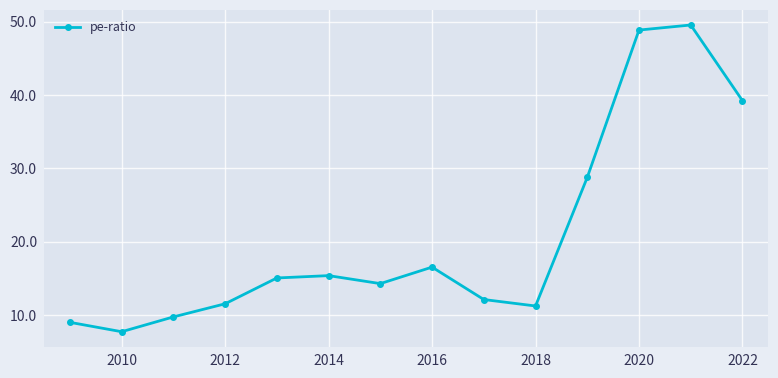

What is the maximum value shown in the chart?

49.5